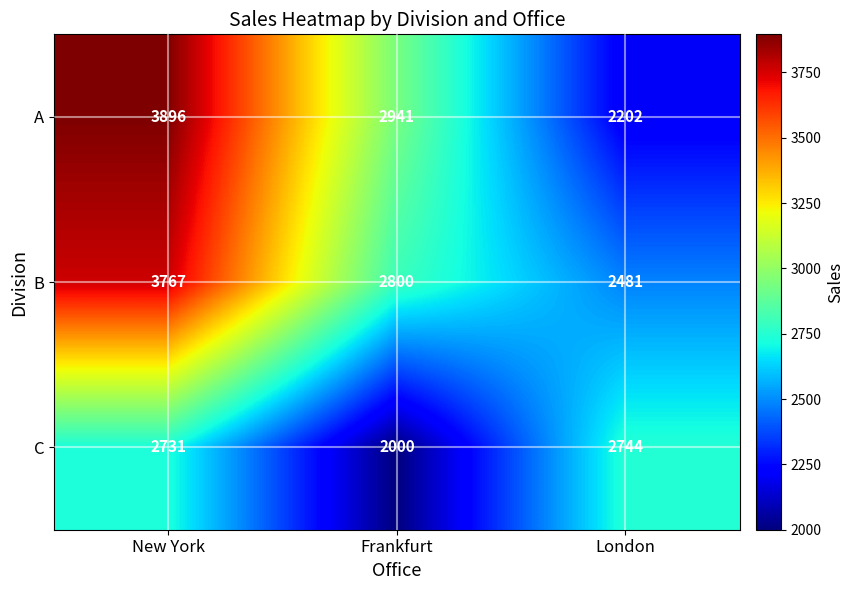

How many distinct data groups are displayed?

3